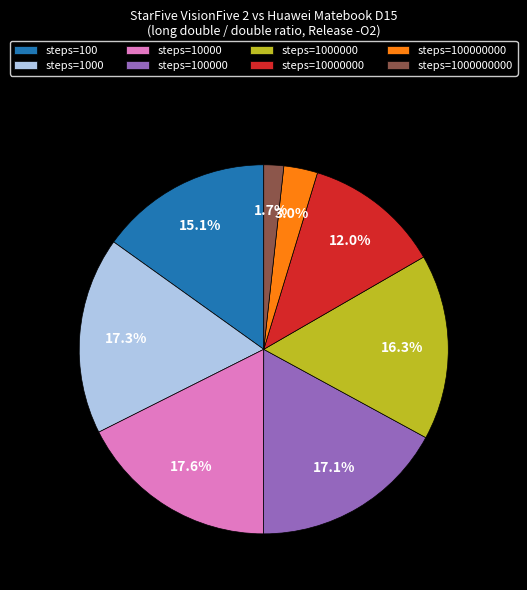

What is the total percentage of steps=1000 and steps=10000?

34.9%